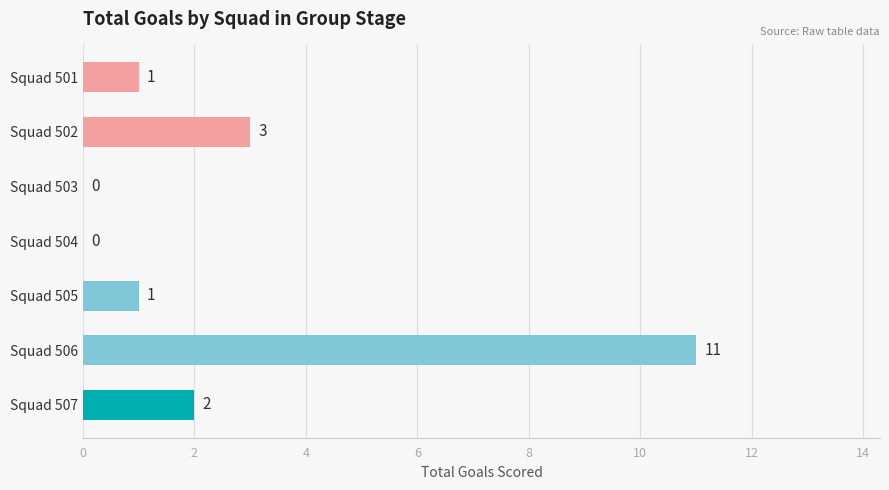

Where is the data nearest to the value 5?

Squad 502